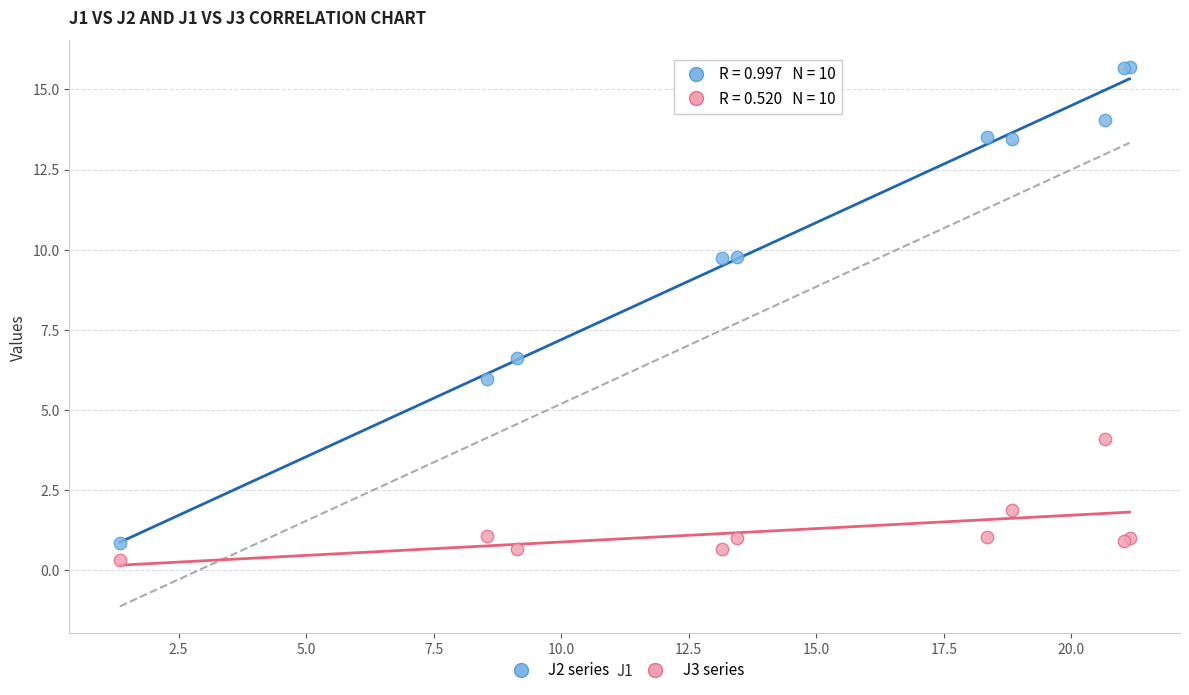

Which series has the largest Y range (max minus min)?

J2 series